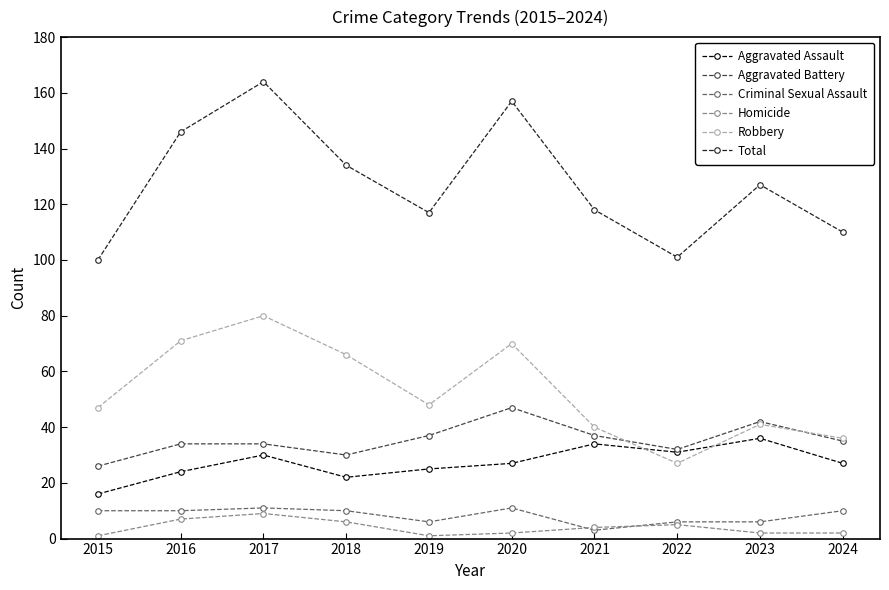

What is the approximate value of Robbery at 2019?

48